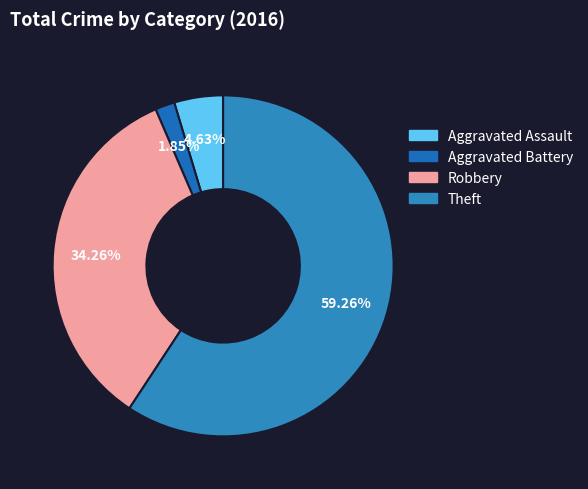

What percentage is the Aggravated Battery slice, to the nearest percent?

2%